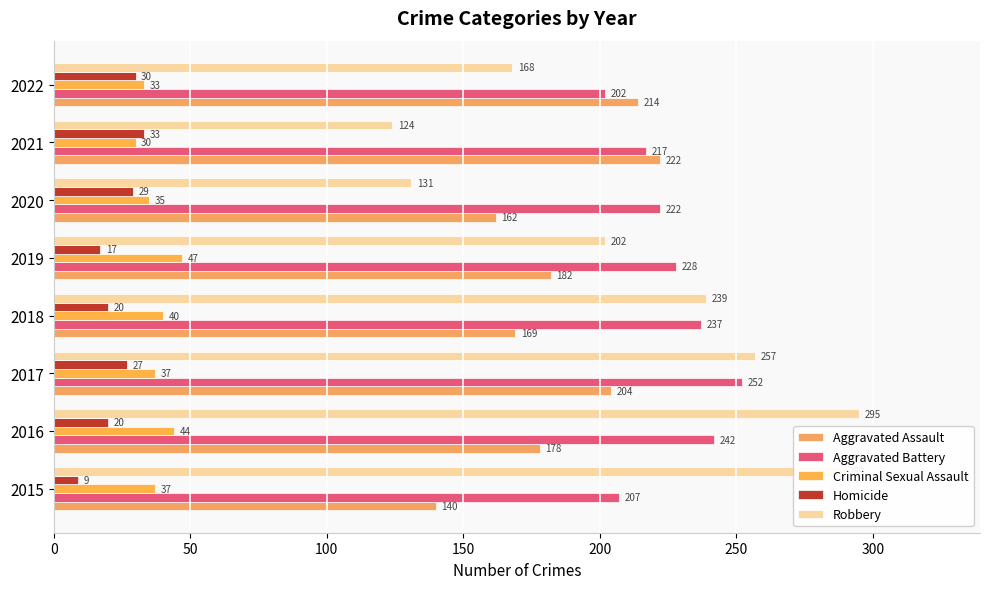

What are all the series names shown in the legend?

Aggravated Assault, Aggravated Battery, Criminal Sexual Assault, Homicide, Robbery